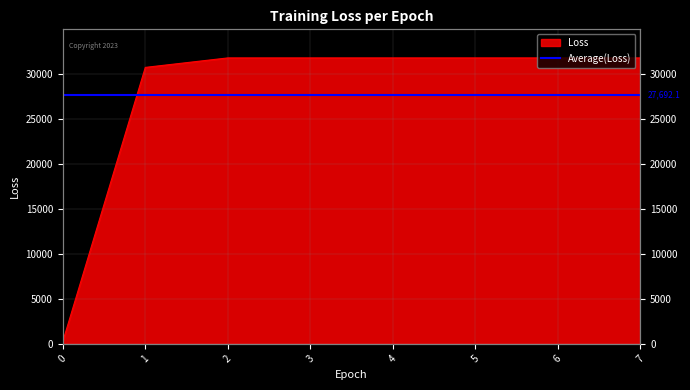

What is the value of the 1st point from the left?

250.2